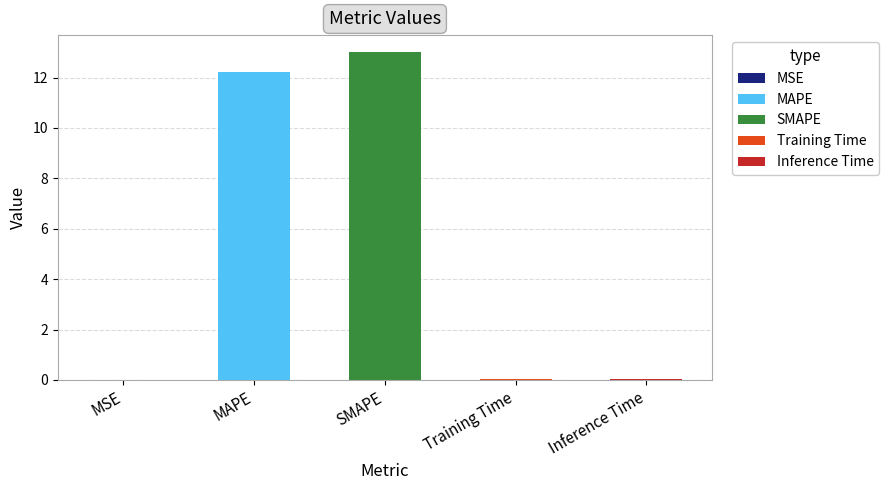

What is the greatest value displayed?

13.0